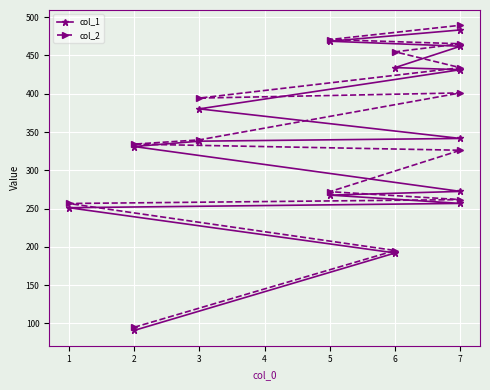

Is it true that col_2 equals 122.9 at 7?

False